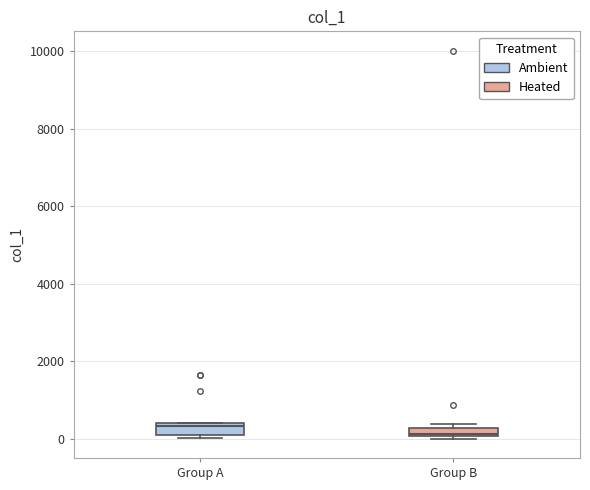

Where is the upper edge of the box for Group A on the y-axis? The values are not printed on the chart, so give them approximately, as read against the axis.

400